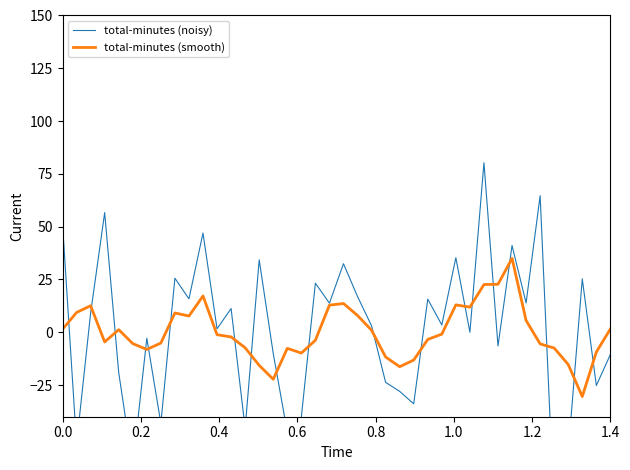

Which series ends up on top after the final intersection of total-minutes (noisy) and total-minutes (smooth)?

total-minutes (smooth)